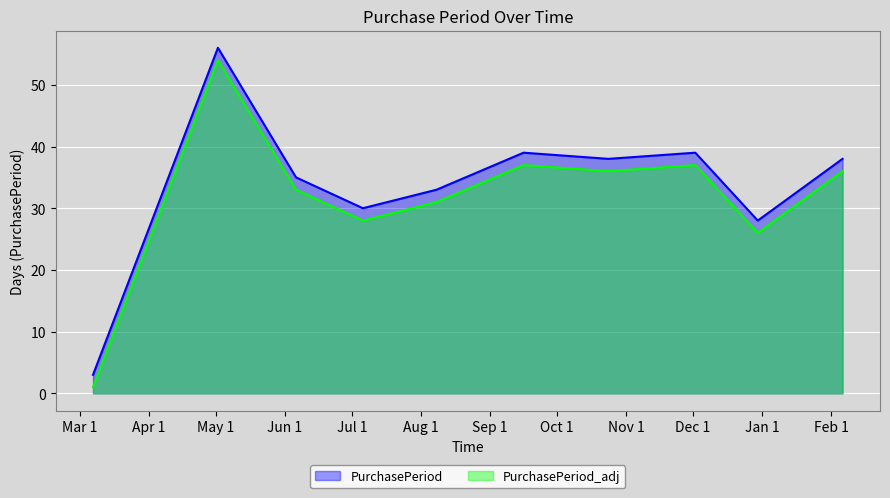

The value at 2016-10-24 is 38. True or false?

True